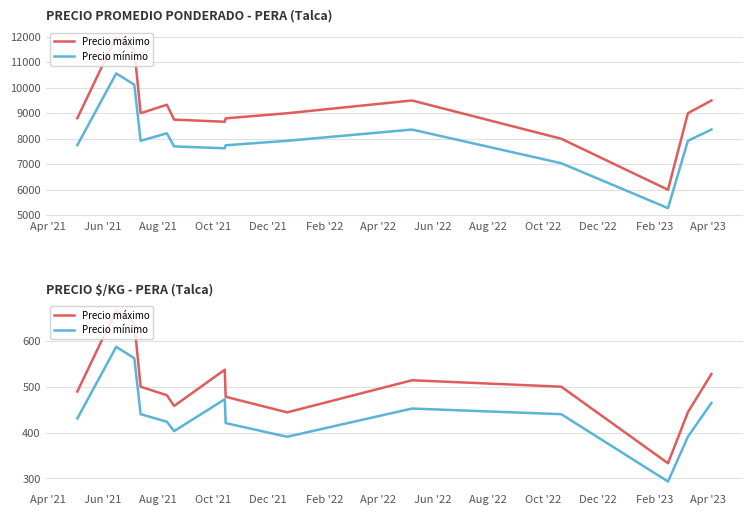

Where is the first local maximum for Precio mínimo?

Jun '21